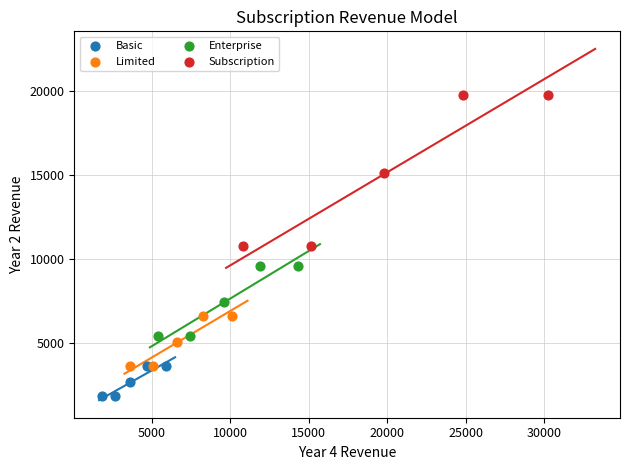

Which series contains the highest Y value?

Subscription